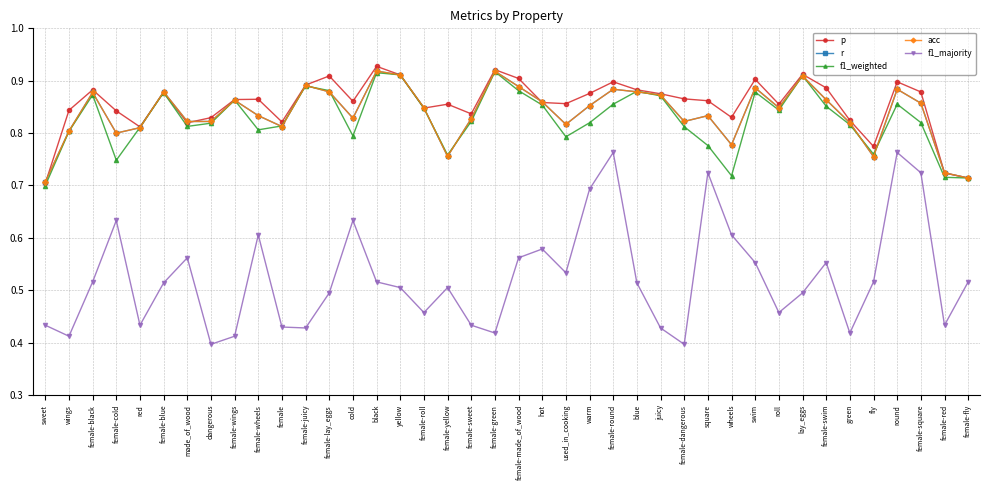

In f1_weighted, how many points are lower than both neighbors (excluding endpoints)?

9